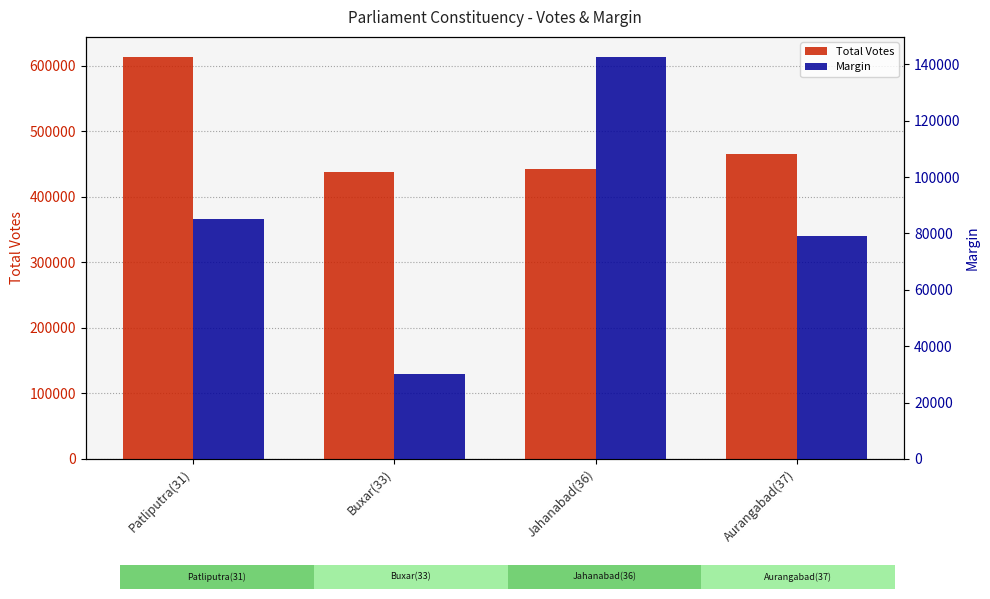

What is the difference between the Margin values at Buxar(33) and Jahanabad(36)?

112500